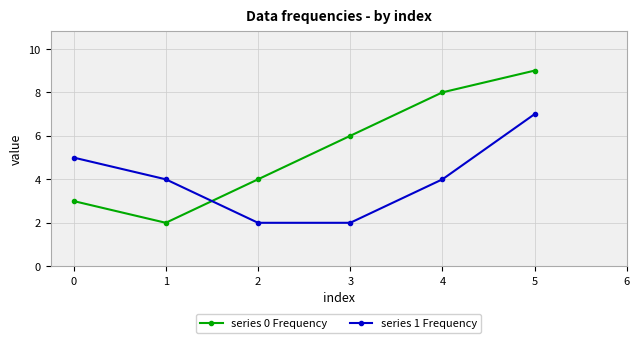

Rank the series by their maximum value, from lowest to highest.

series 1 Frequency, series 0 Frequency